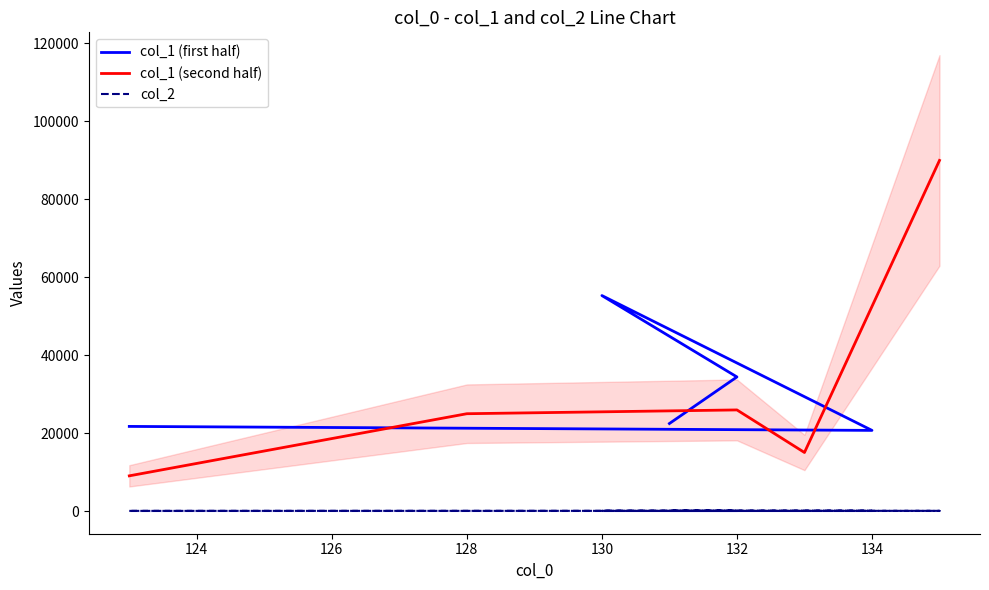

What is the average value?

130